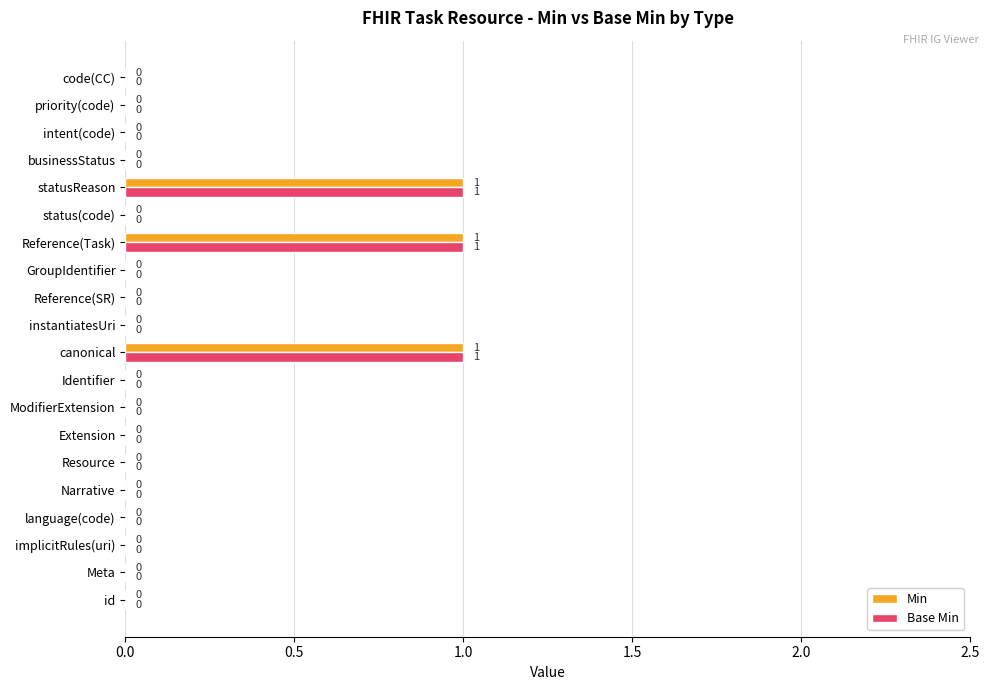

What is the sum of all Base Min values?

3